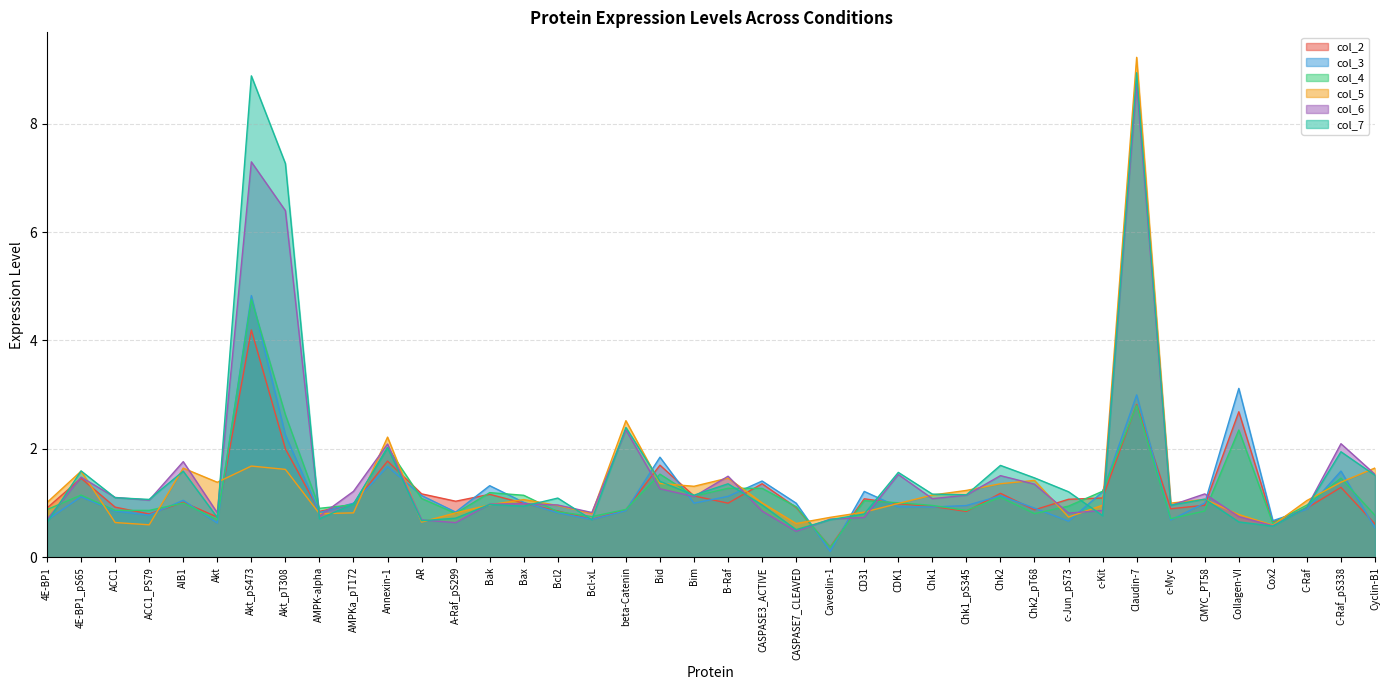

What is the minimum value for col_2?

0.2